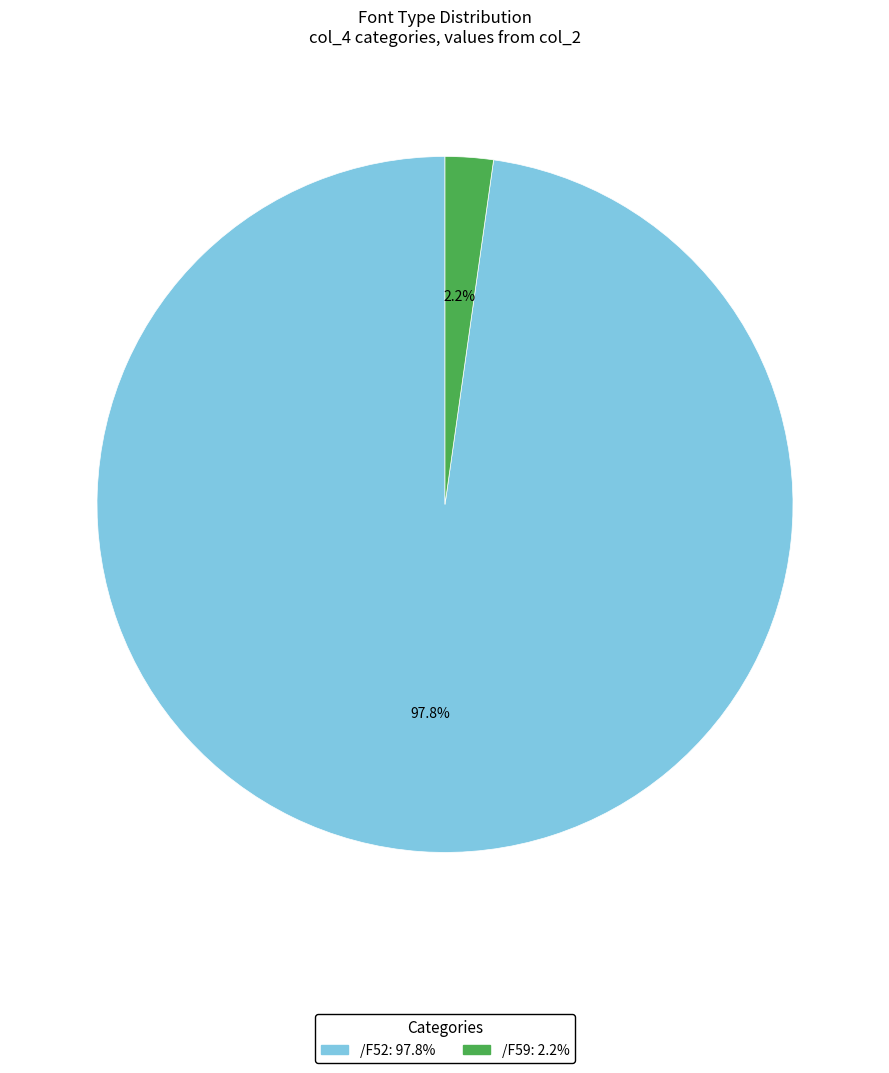

What is the ratio of the value at /F59 to the value at /F52?

0.0